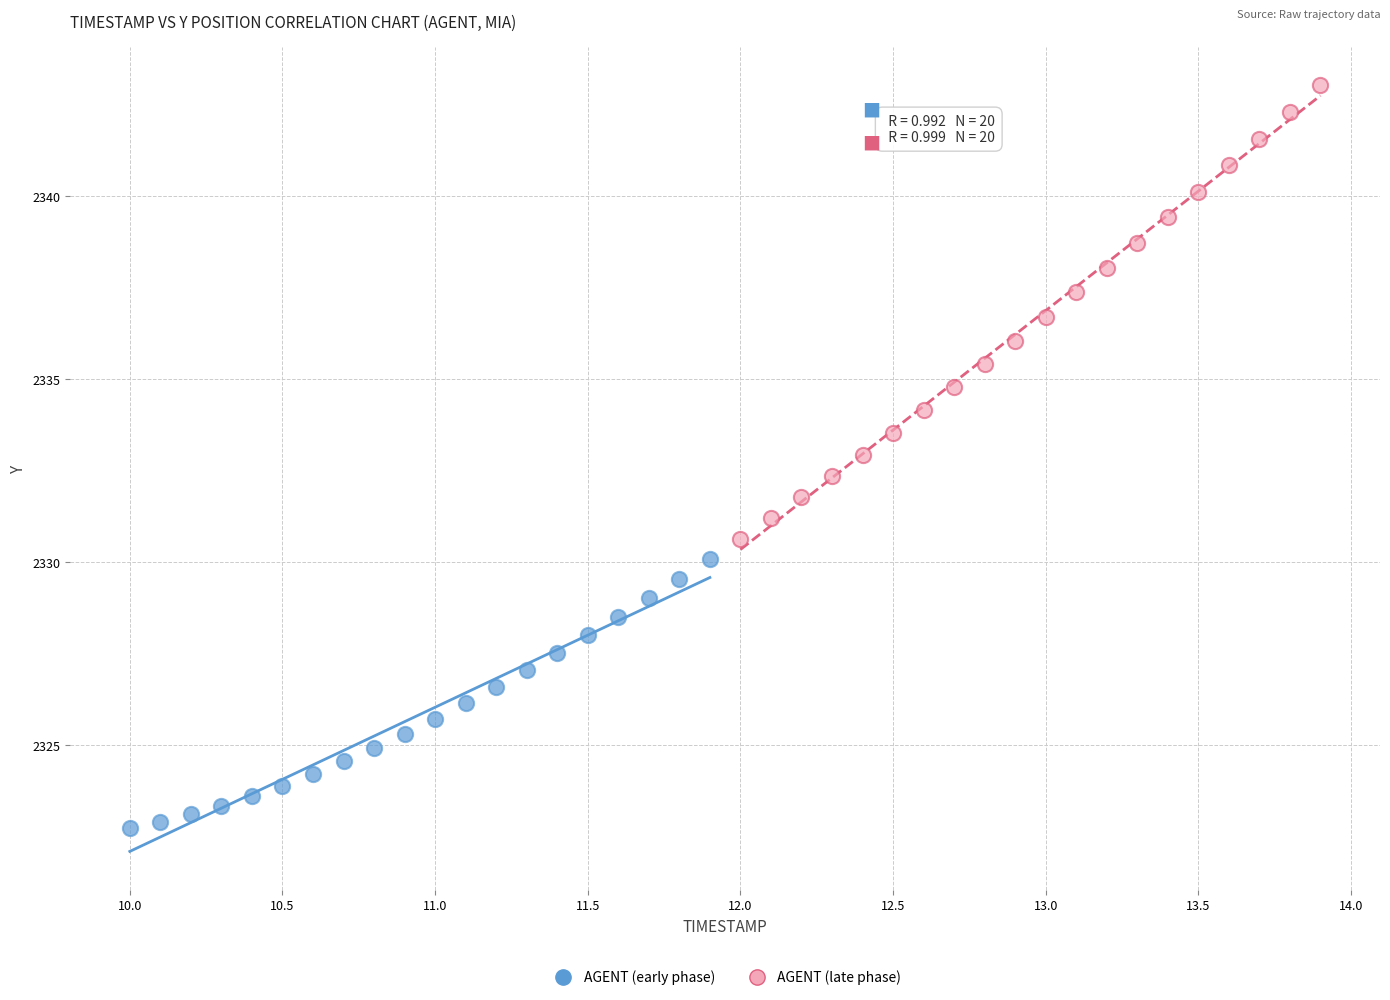

Which series contains the lowest Y value?

AGENT (early phase)